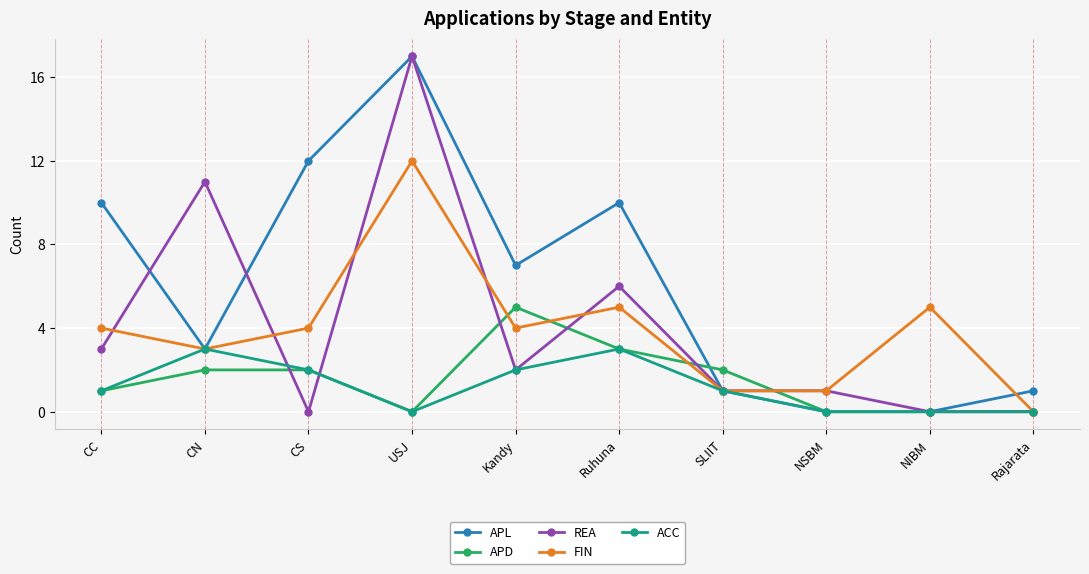

Which label corresponds to the largest value in the chart?

USJ